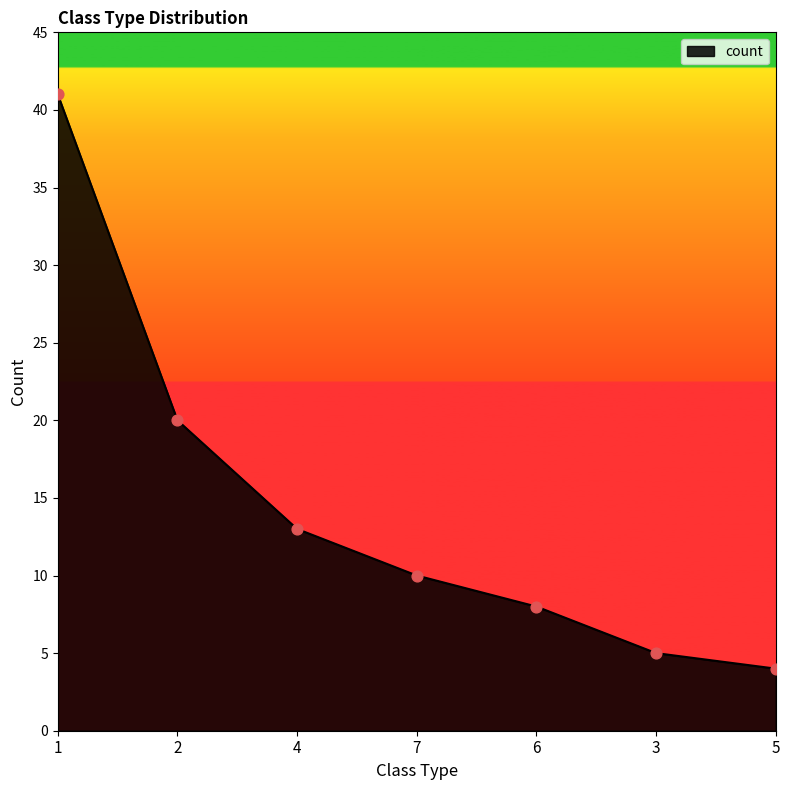

What is the change in value from 3 to 5?

-1